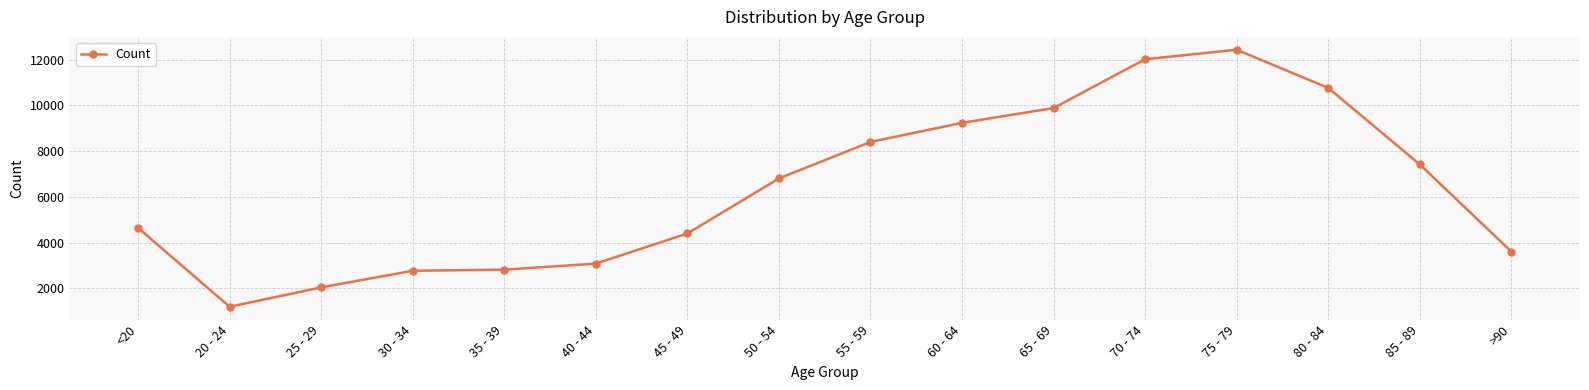

Between 85 - 89 and 65 - 69, which is larger?

65 - 69